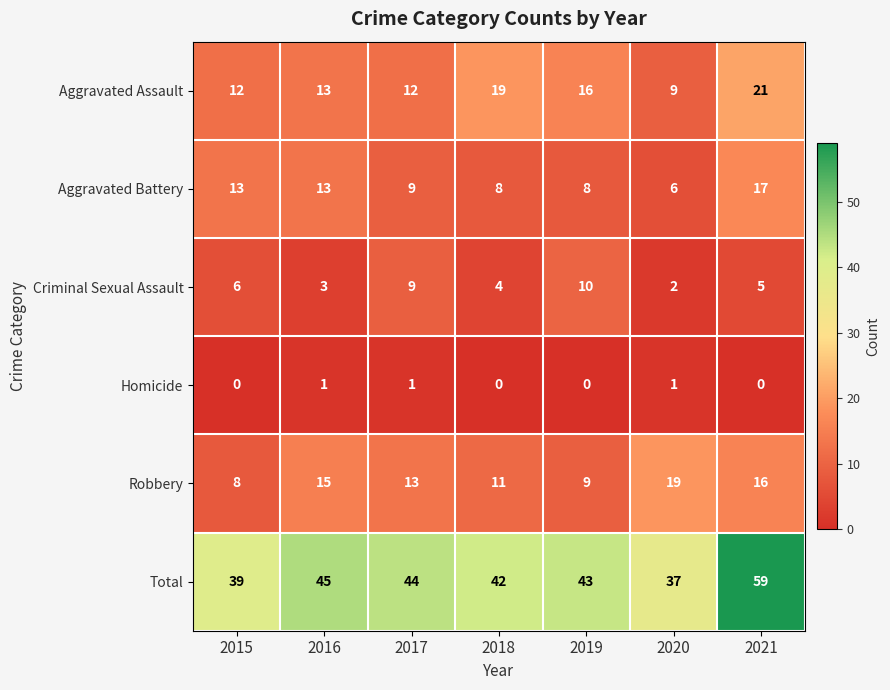

At which category is the sum across all series the highest?

2021